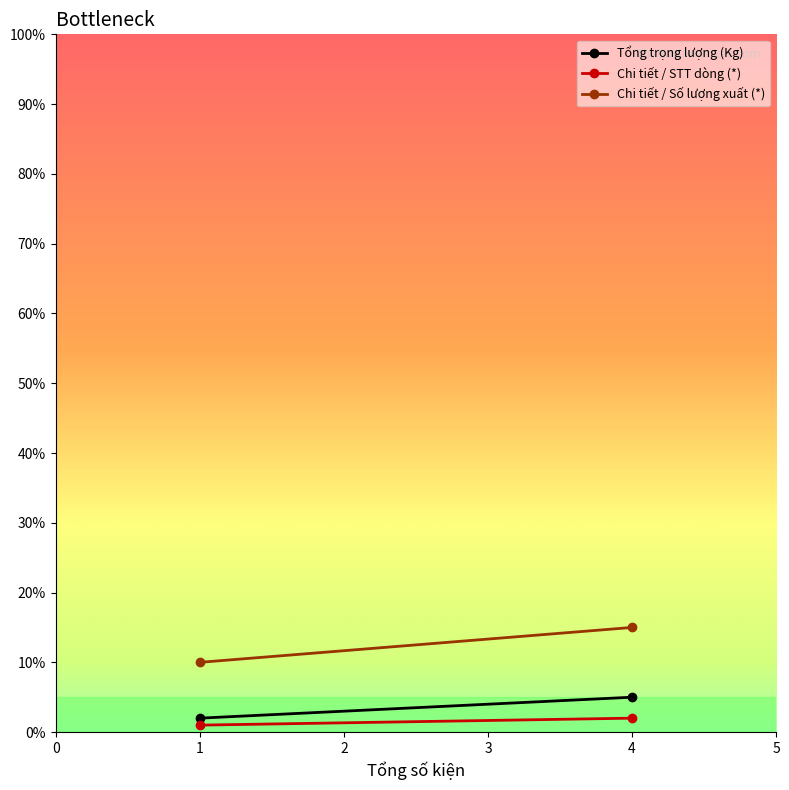

What is the approximate value of Chi tiết / Số lượng xuất (*) at 4?

15